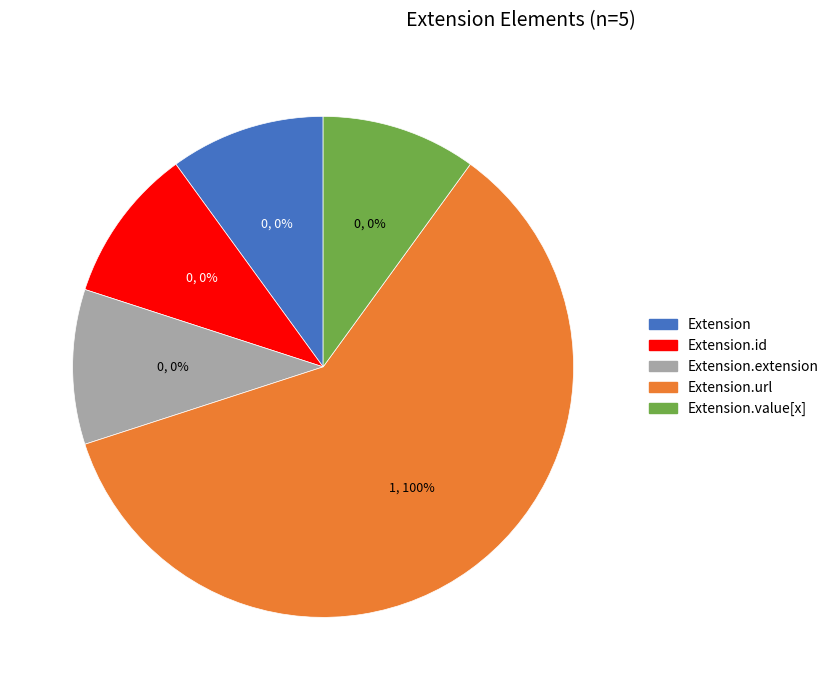

Which category has the smallest portion of the pie?

Extension